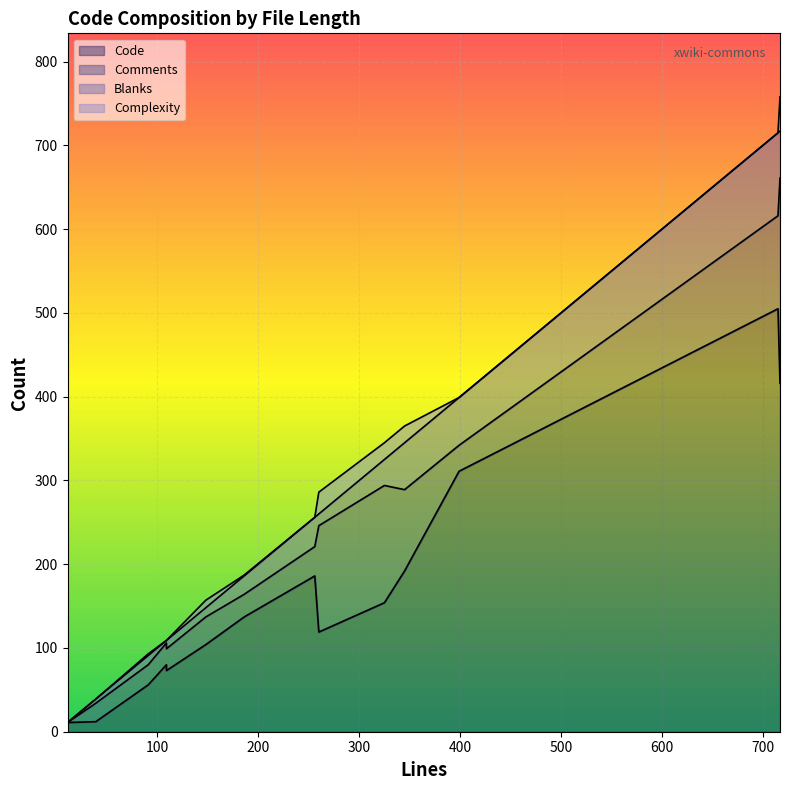

Is the value of Complexity at 148 greater than the value of Blanks at 11?

Yes